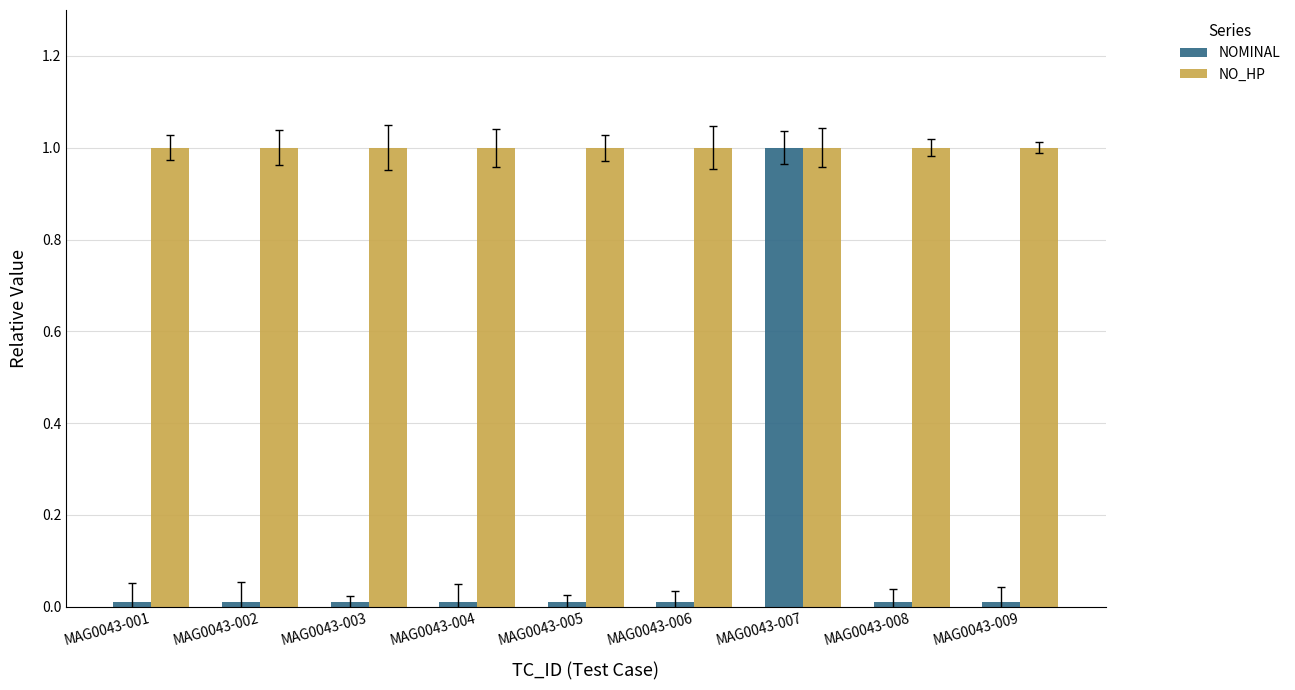

What is the greatest value displayed?

1.0